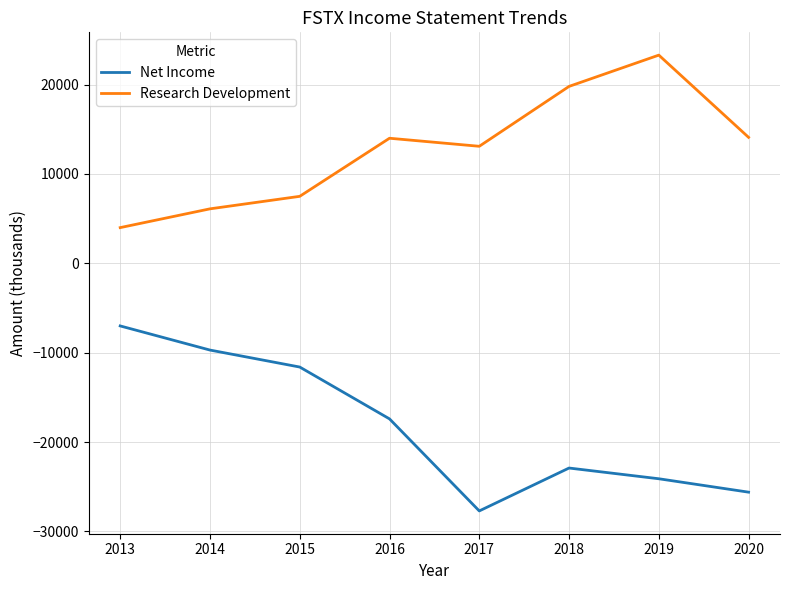

At how many categories does at least one series exceed 9038?

5